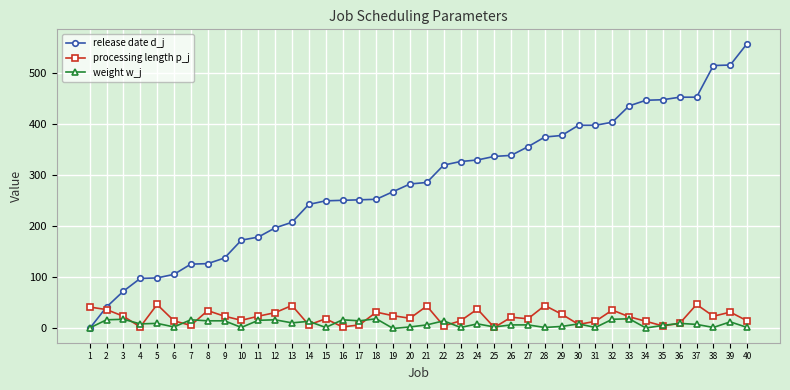

The release date d_j series shows 576 at 33. True or false?

False